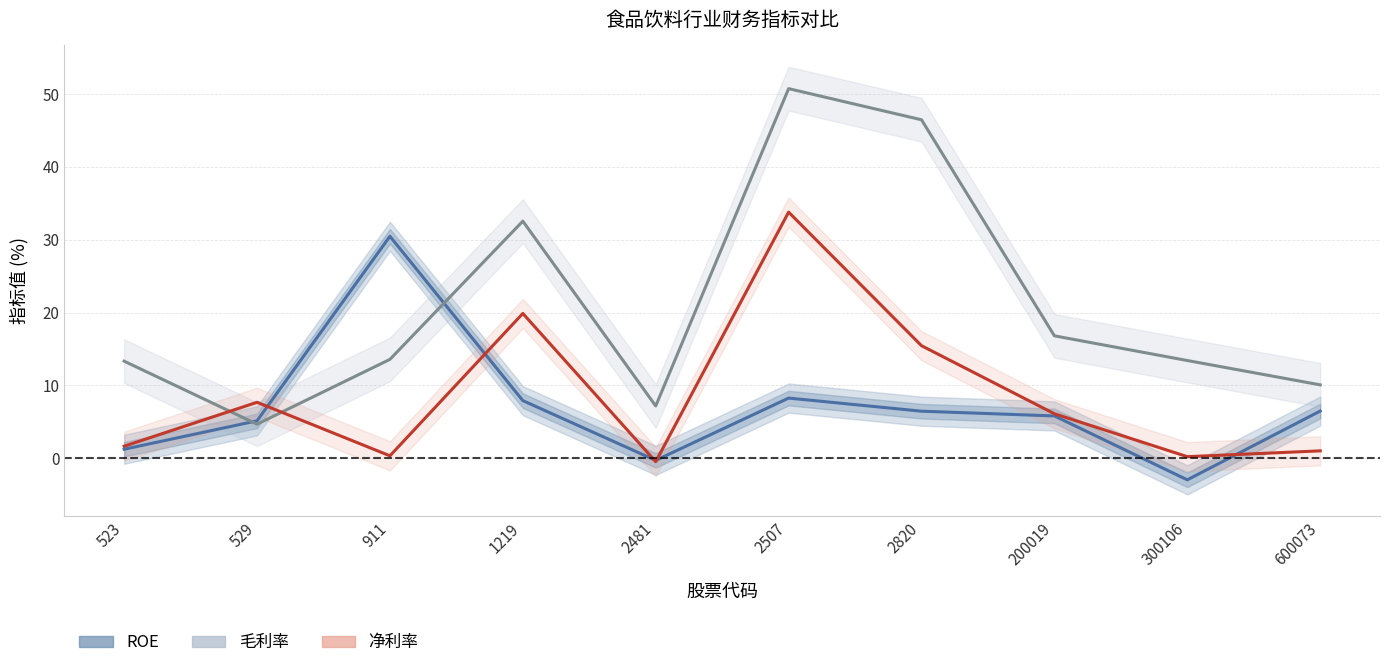

Does the chart display data point markers on the line(s)?

No